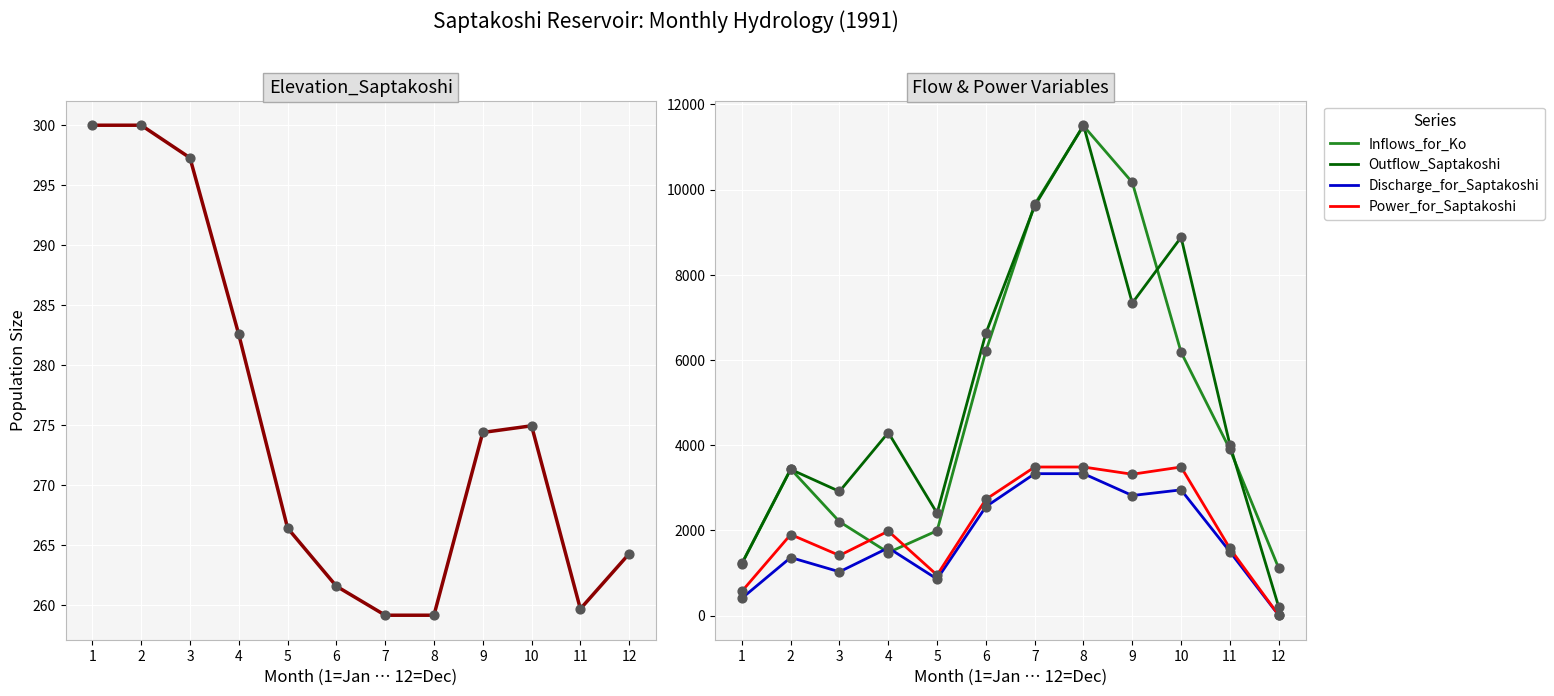

Which series contains the lowest Y value?

Discharge_for_Saptakoshi